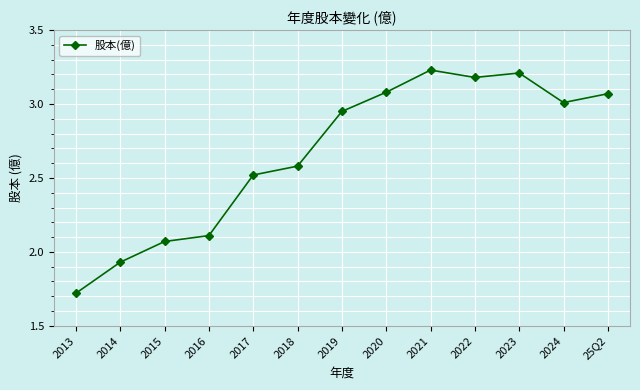

The chart shows a value of 5.5 at 2022. True or false?

False